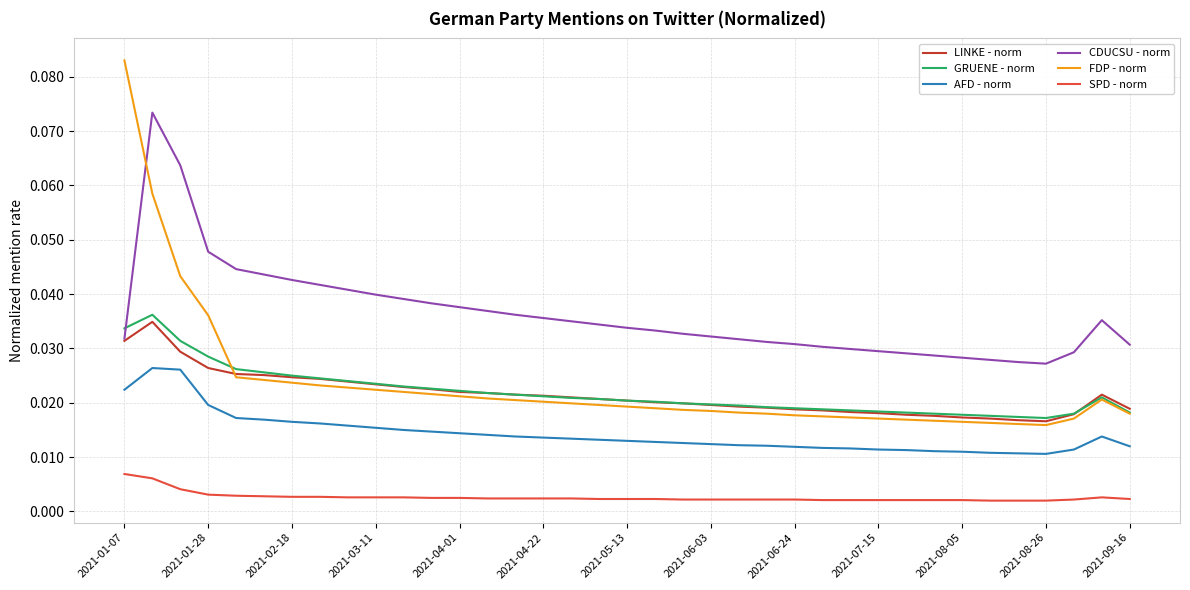

Which series has the widest spread of values?

FDP - norm